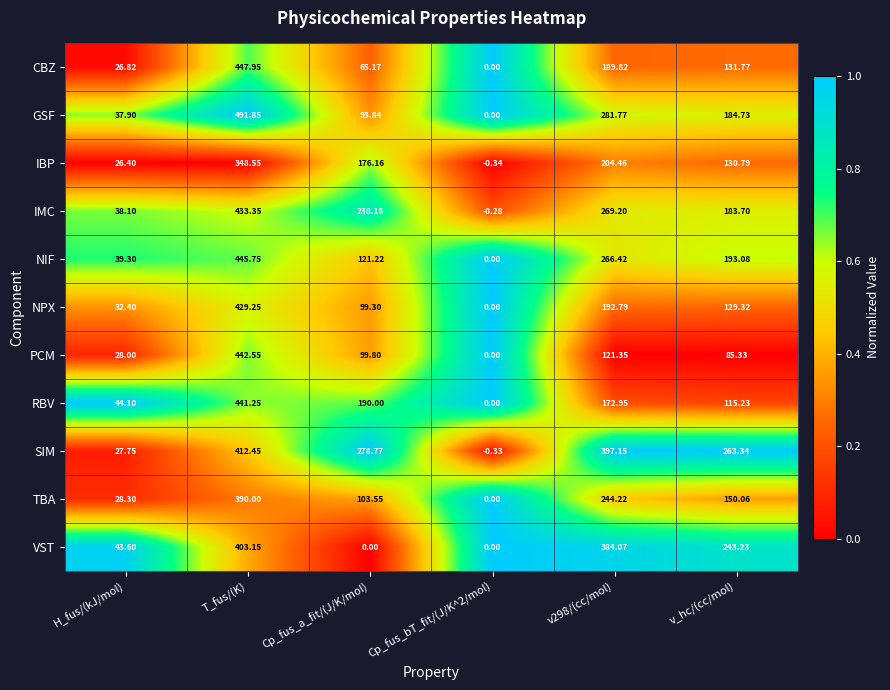

Which series changed the most between Cp_fus_bT_fit/(J/K^2/mol) and v298/(cc/mol)?

SIM